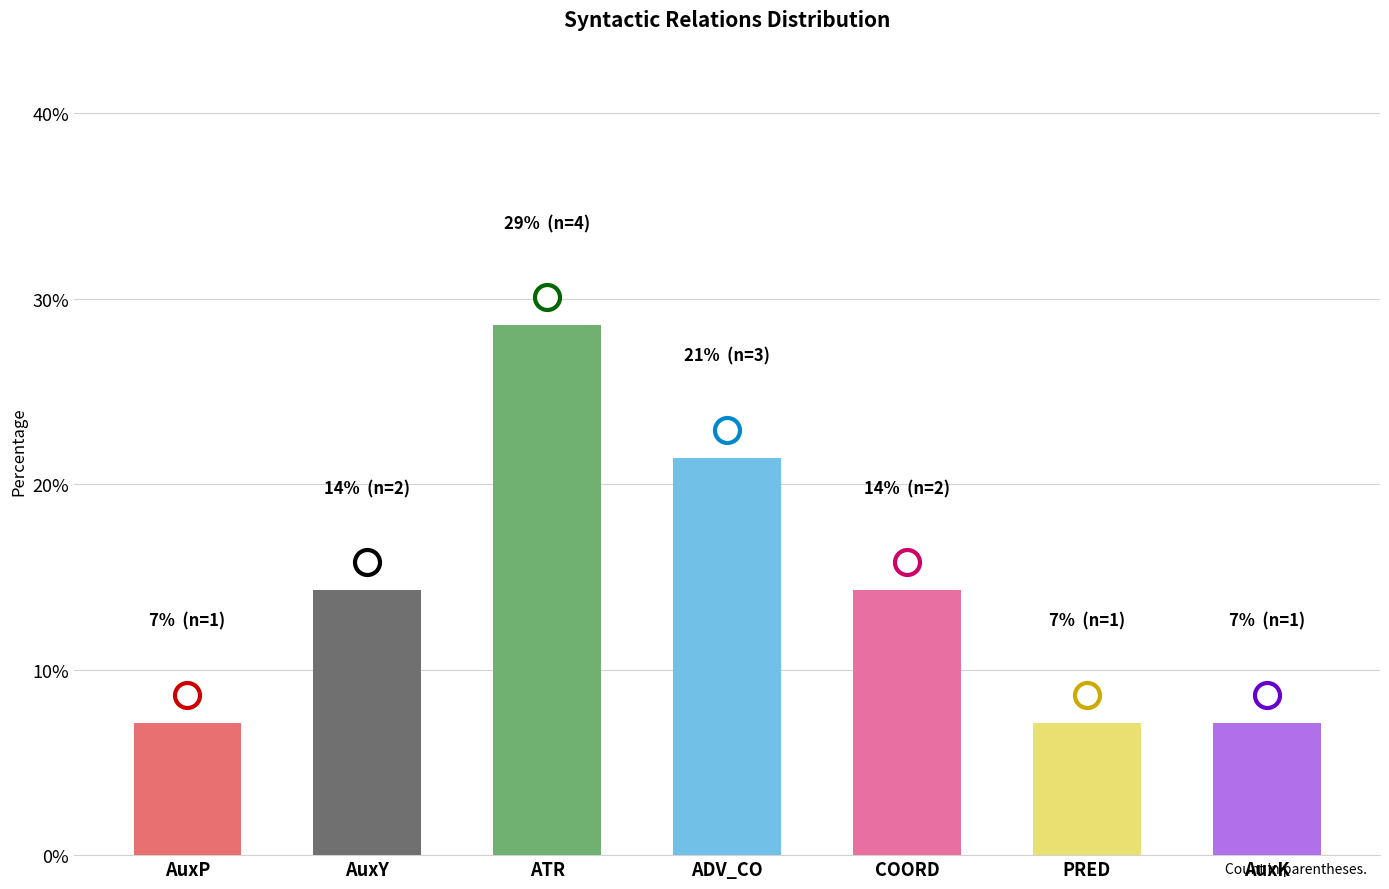

Reading left to right, what are all the values shown in this chart?

7.1	14.3	28.6	21.4	14.3	7.1	7.1